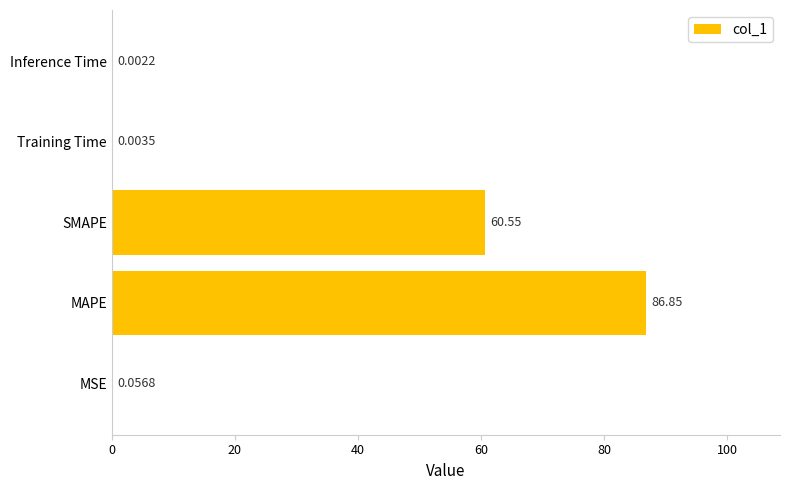

Which has a higher value, Training Time or Inference Time?

Training Time